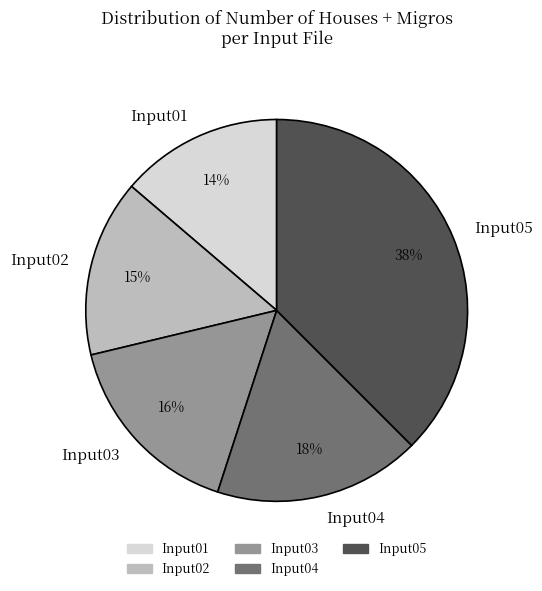

To the nearest percent, what is the difference between the largest and smallest slice percentages?

24%